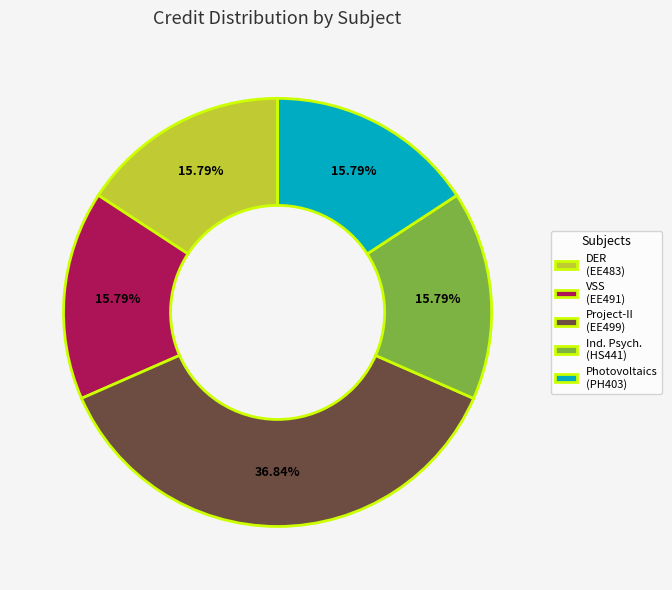

Does any single category account for the majority?

No